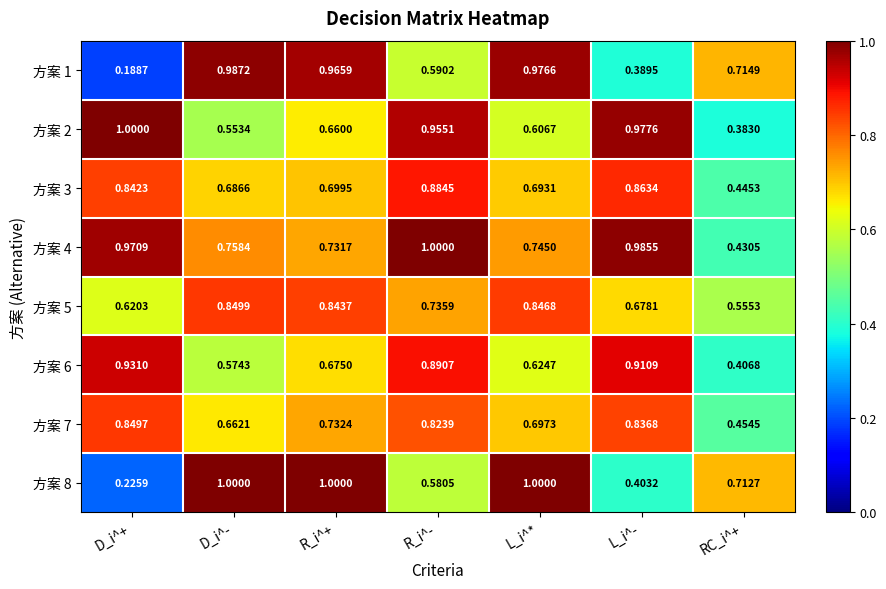

At which label does 方案 5 reach its peak?

D_i^-